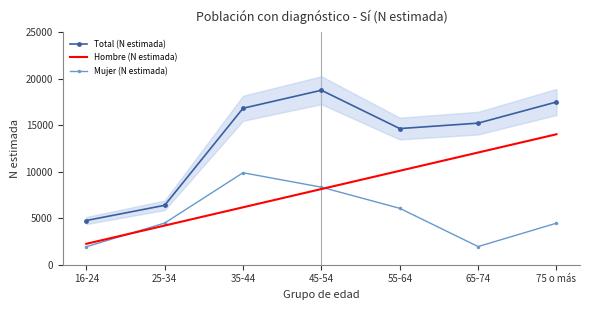

List the labels in order of Total (N estimada) value, smallest first.

16-24, 25-34, 55-64, 65-74, 35-44, 75 o más, 45-54